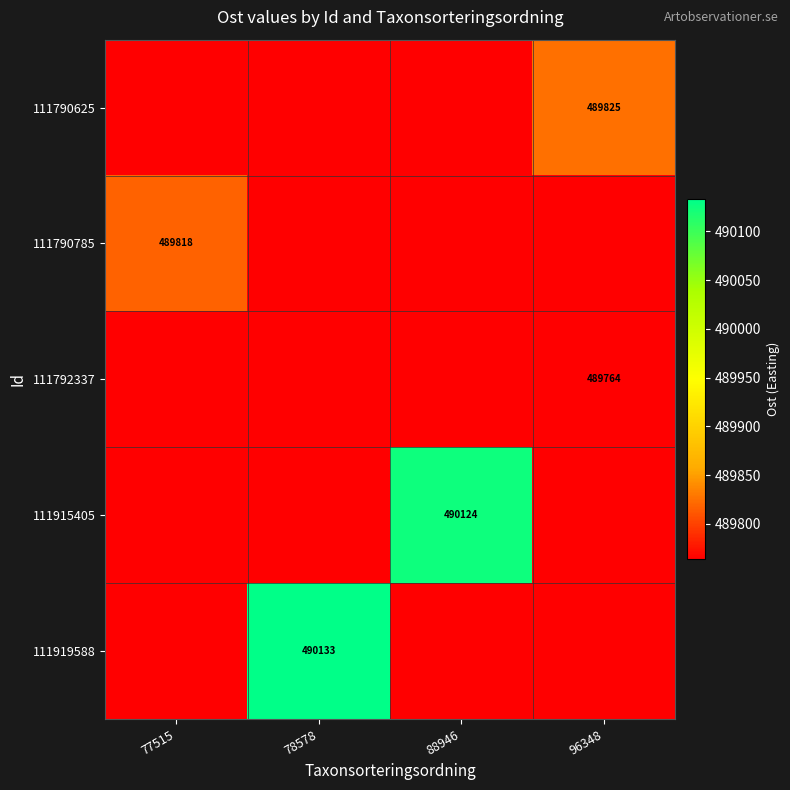

What is the difference between the highest and lowest values at 77515?

54.6